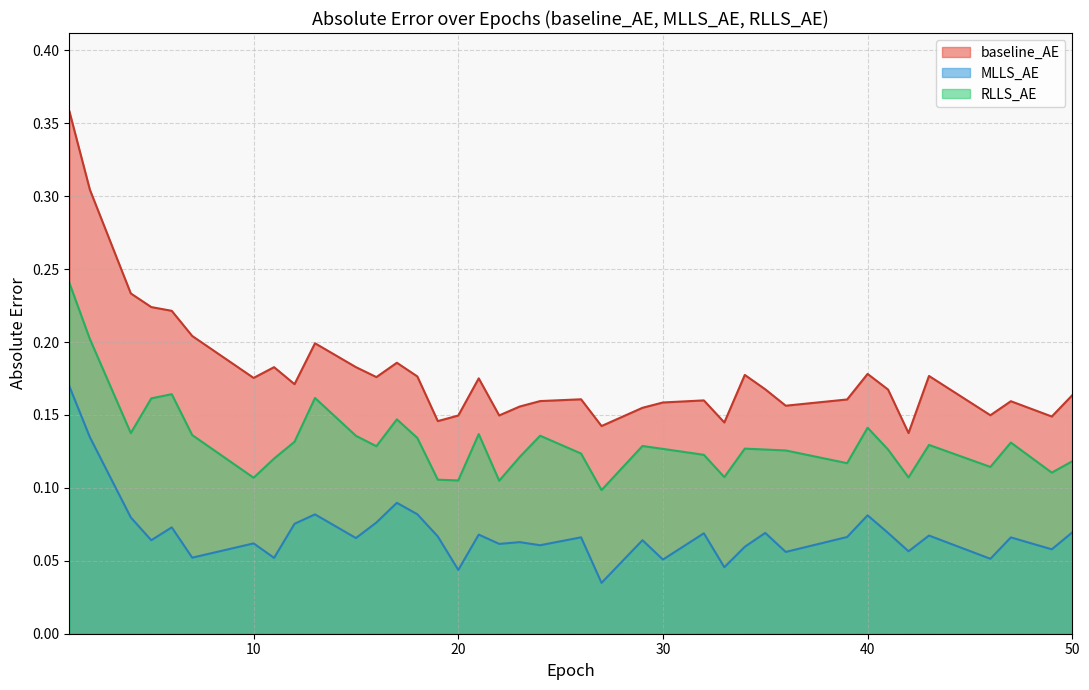

How many RLLS_AE values are between 0 and 1?

38